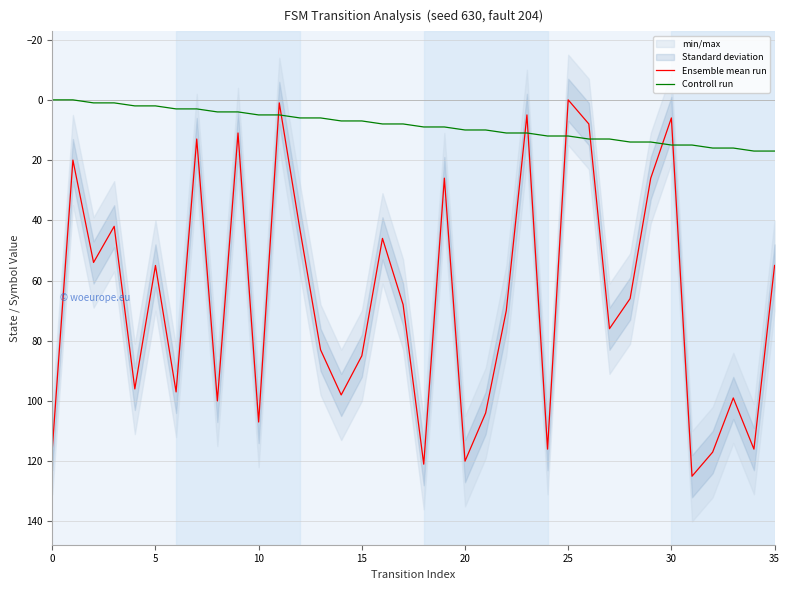

What is the maximum value for Ensemble mean run?

125